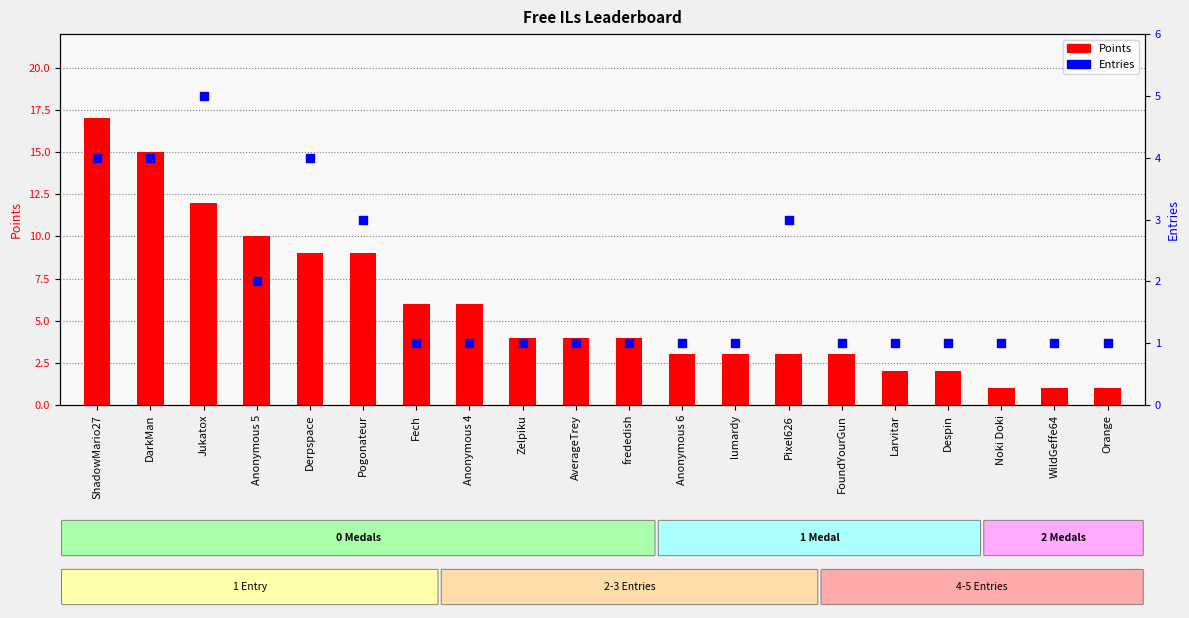

Which series reaches the maximum Y coordinate?

Points